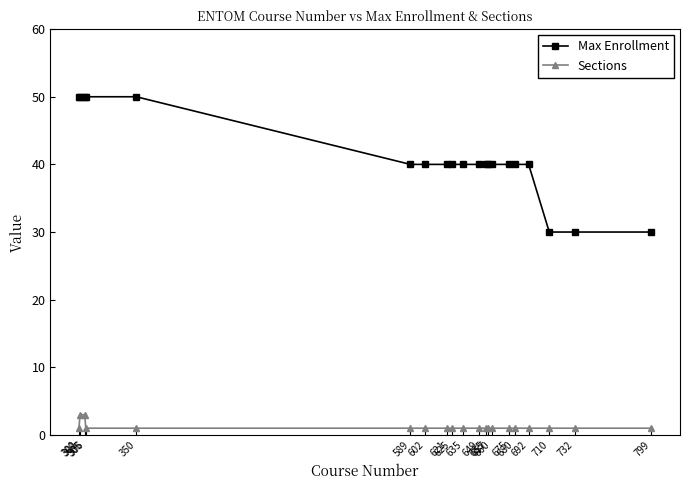

What value does the Sections series have at 602?

1